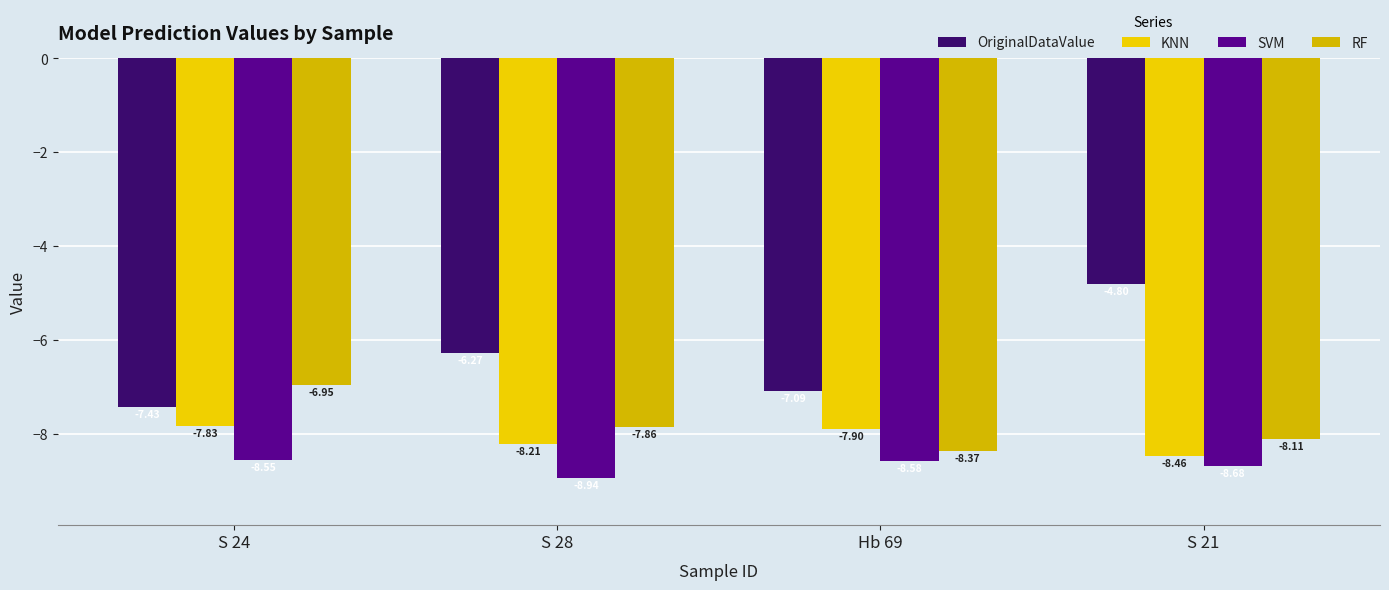

What is the minimum value shown in the chart?

-8.9